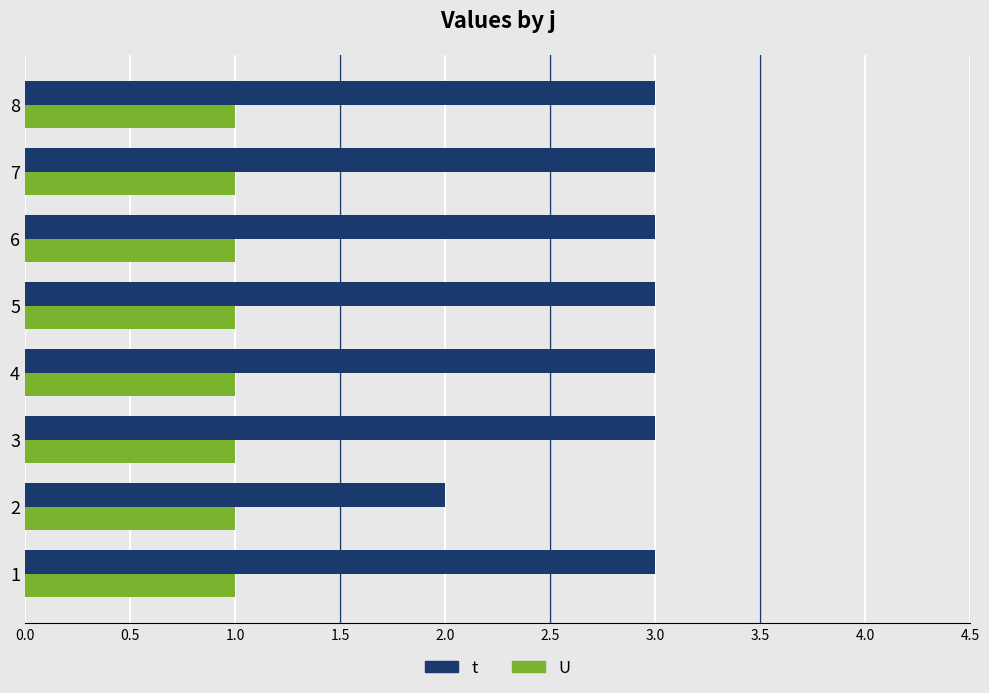

Rank the series by their average value, from highest to lowest.

t, U